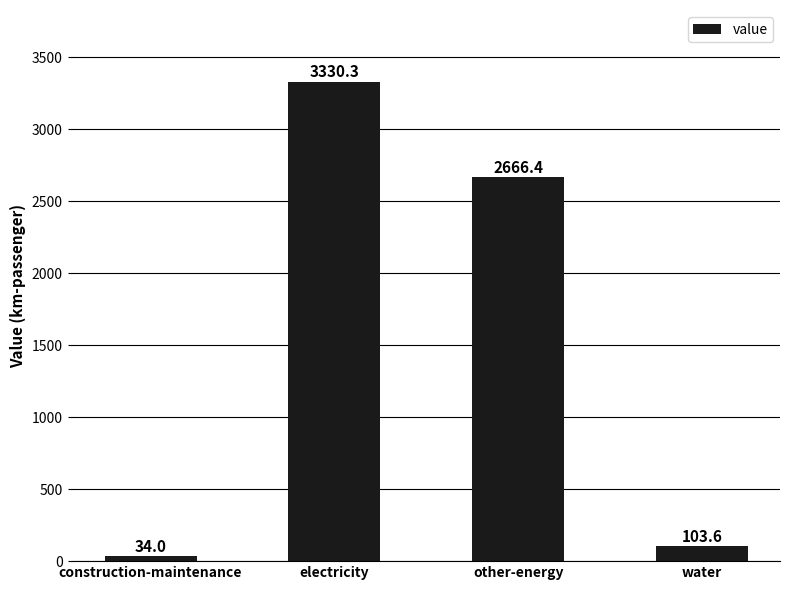

Reading left to right, transcribe all the data shown in this chart.

construction-maintenance=34.0	electricity=3330.3	other-energy=2666.4	water=103.6